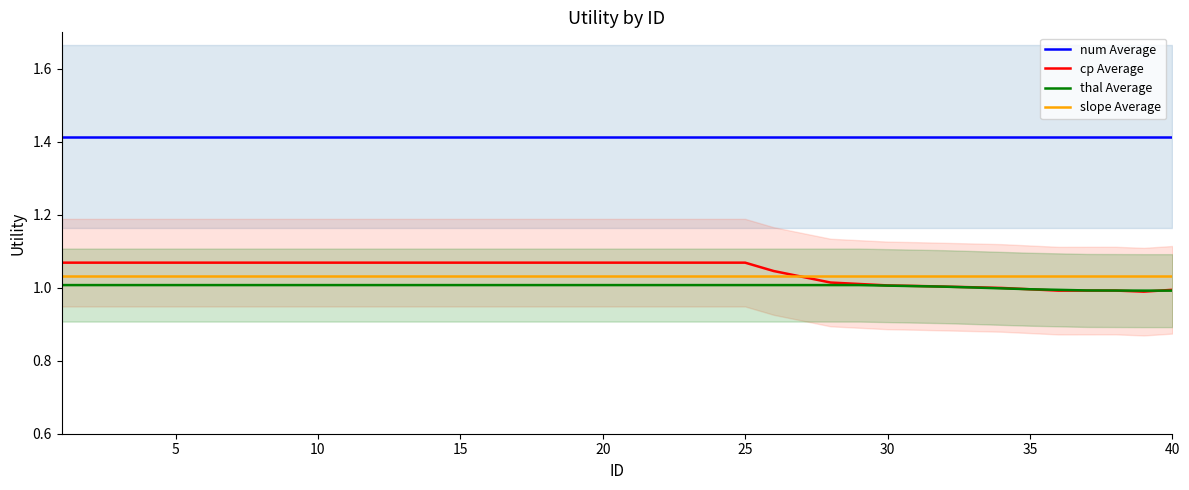

How many data points does each series have?

40